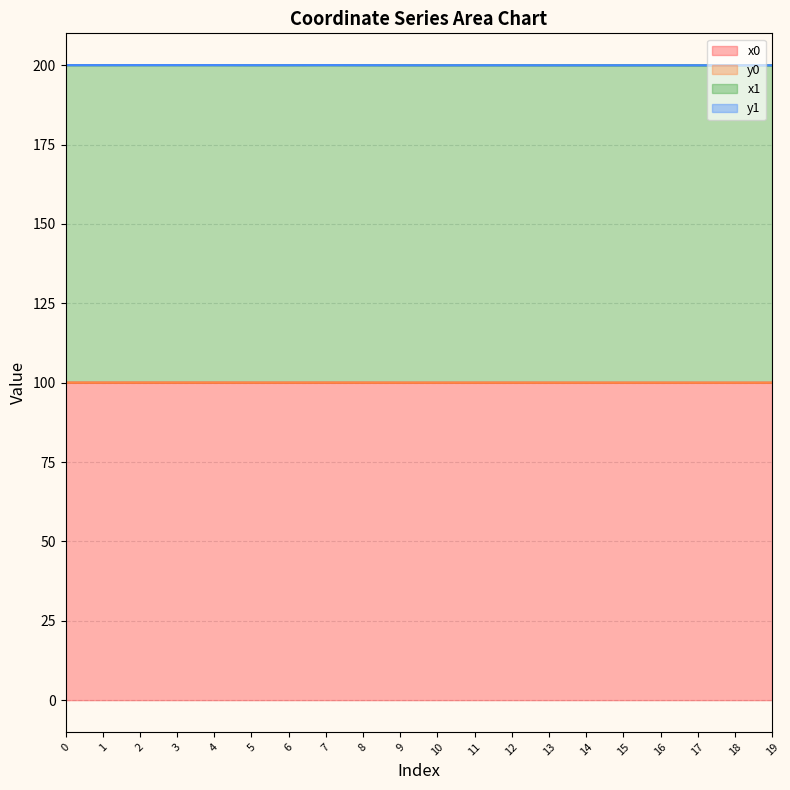

True or false: y1 line and x0 line intersect in this chart.

False